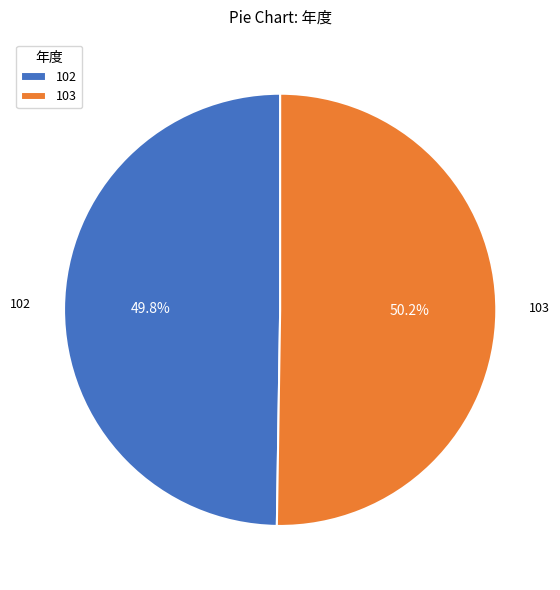

Is there a majority slice in this chart?

Yes